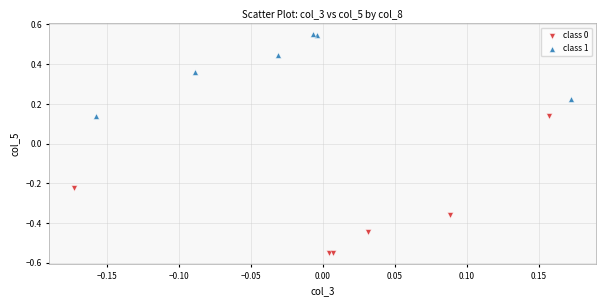

Which series contains the highest Y value?

class 1